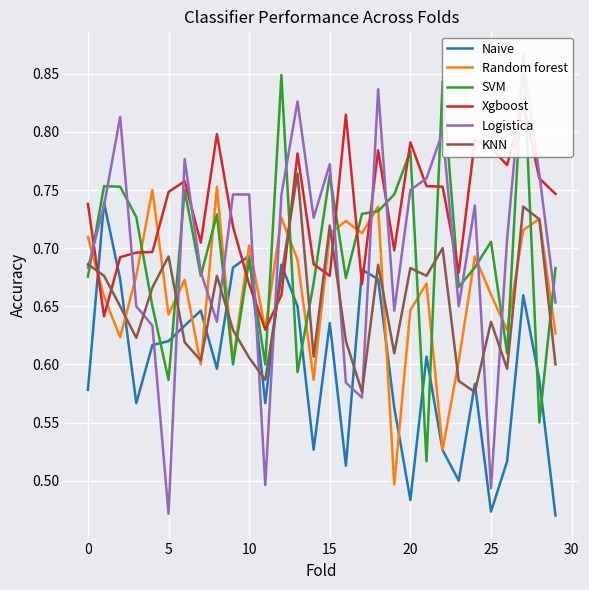

True or false: Naive has a value of 1.1 at 5.

False